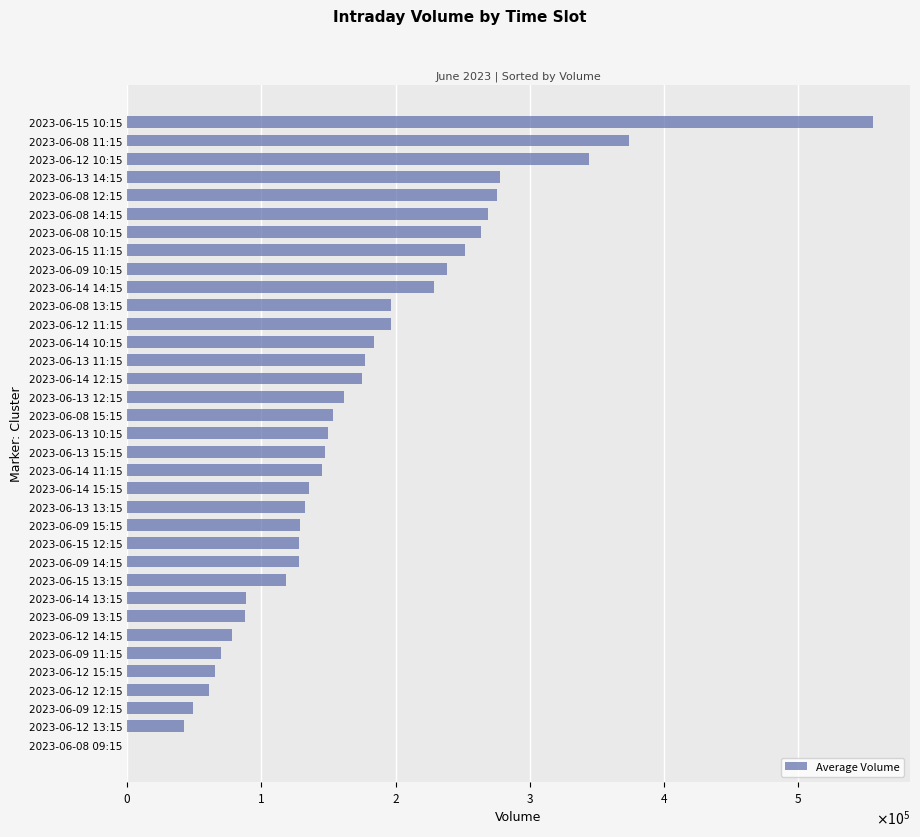

Are the bars horizontal?

Yes